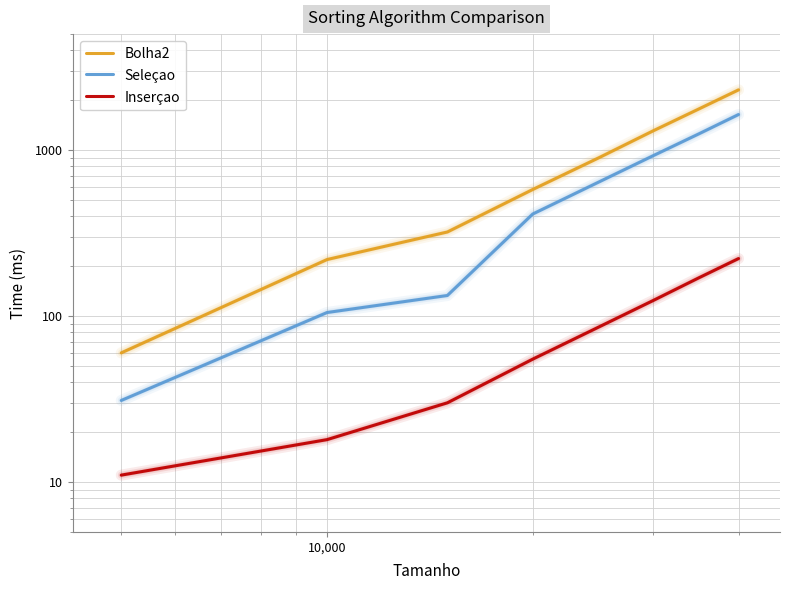

Reading right to left, transcribe all the data shown in this chart.

Bolha2: 2306	1770	1306	900	579	321	219	60
Seleçao: 1638	1253	925	643	412	133	105	31
Inserçao: 222	170	124	86	55	30	18	11